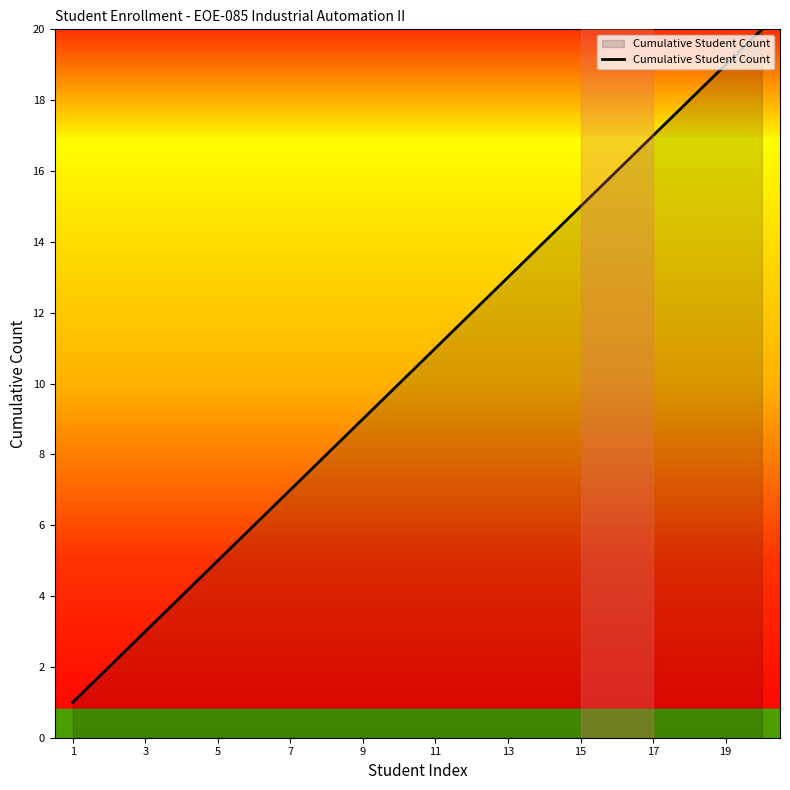

What is the difference between the maximum and minimum values?

19